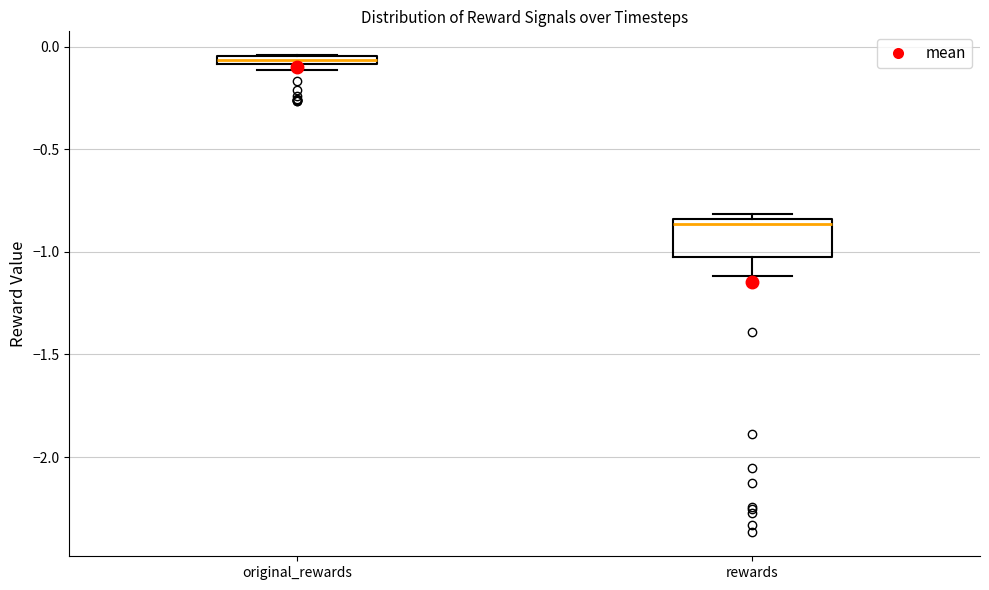

Which box's median line is the lowest?

rewards